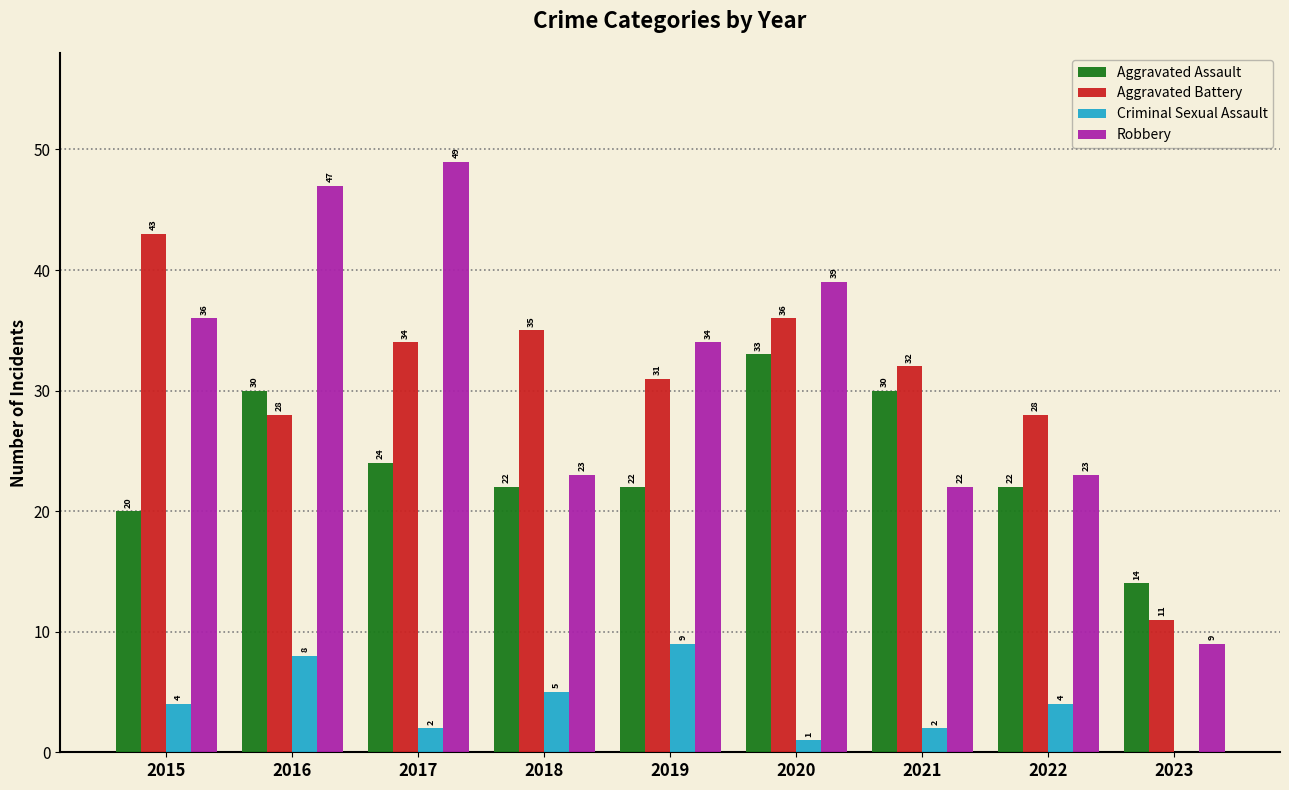

What is the average value of the Aggravated Assault series?

24